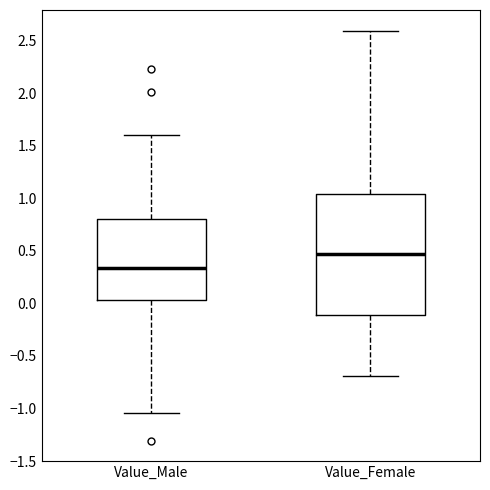

Reading left to right, read every box against the y-axis: the position of its median line, the range the box covers, and the ends of its whiskers. The values are not printed on the chart, so give them approximately, as read against the axis.

Value_Male: median 0.35, box 0.05 to 0.80, whiskers -1.05 to 1.60
Value_Female: median 0.45, box -0.10 to 1.05, whiskers -0.70 to 2.60